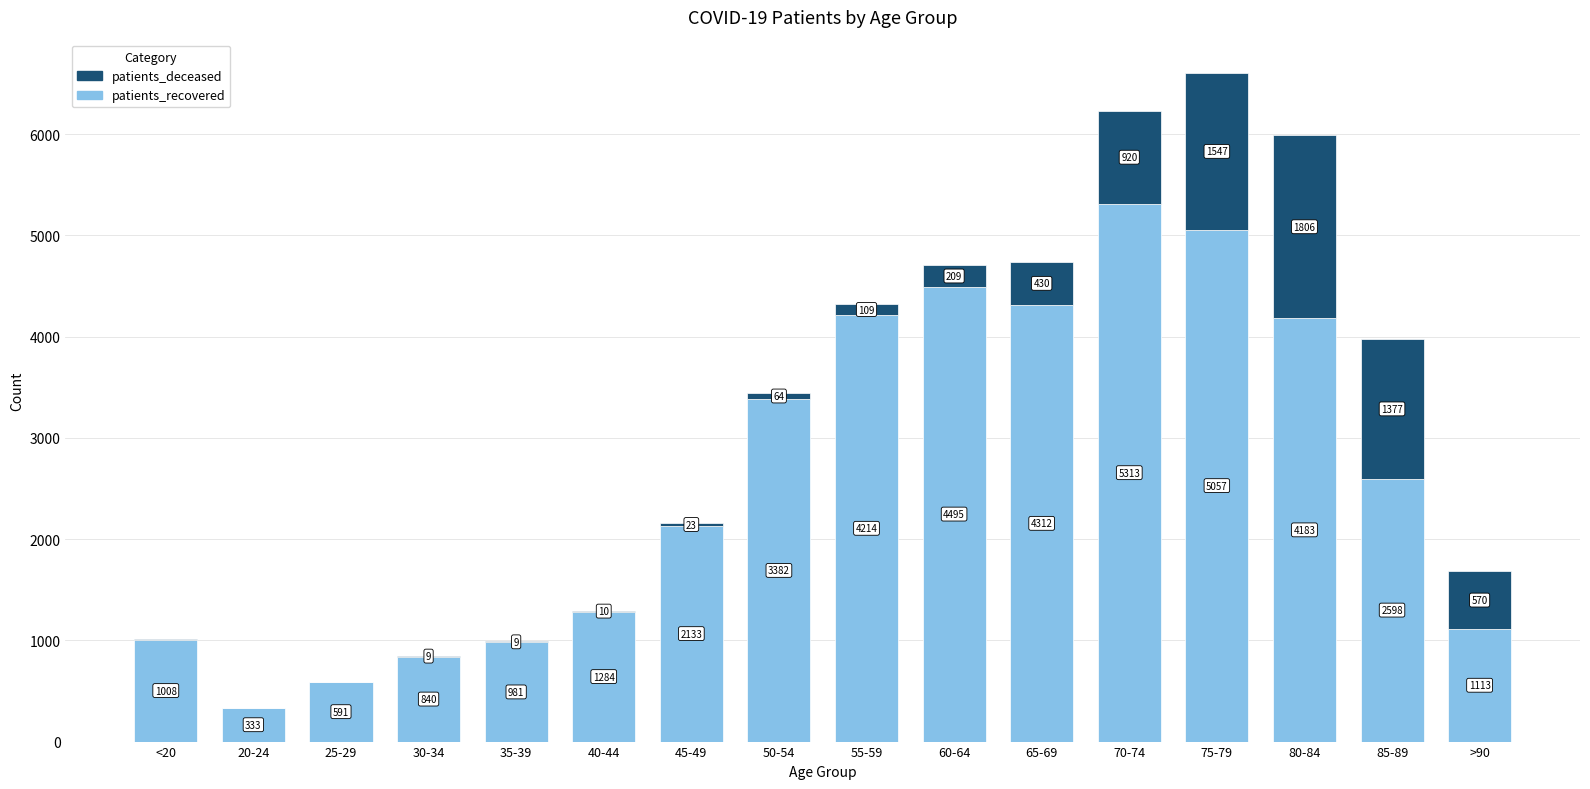

What is the total value across all series at 50-54?

3446